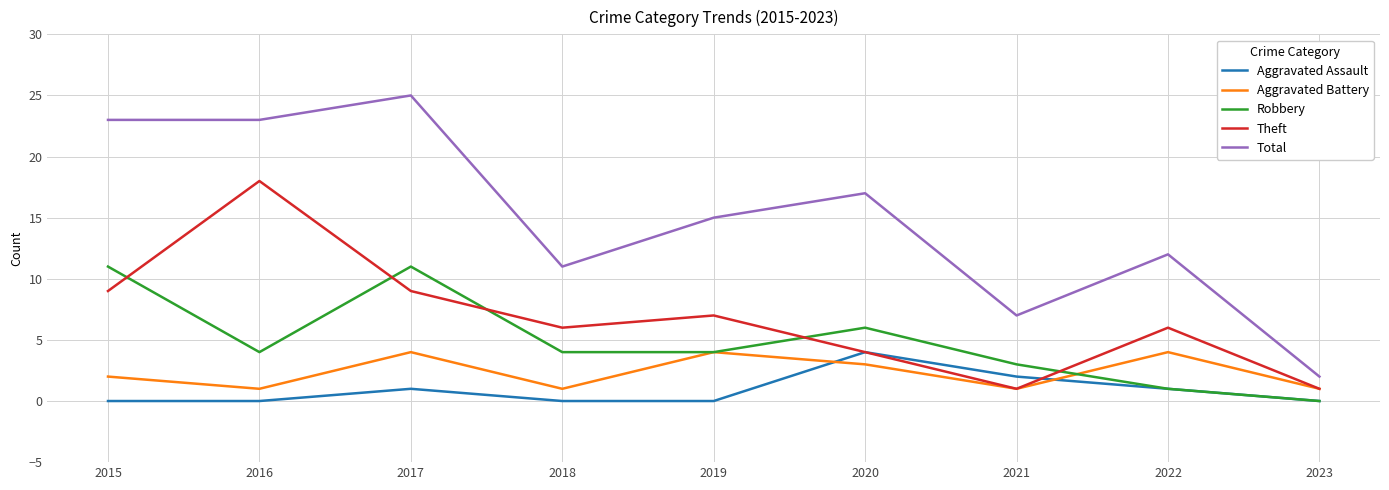

What is the highest value of the Total series?

25